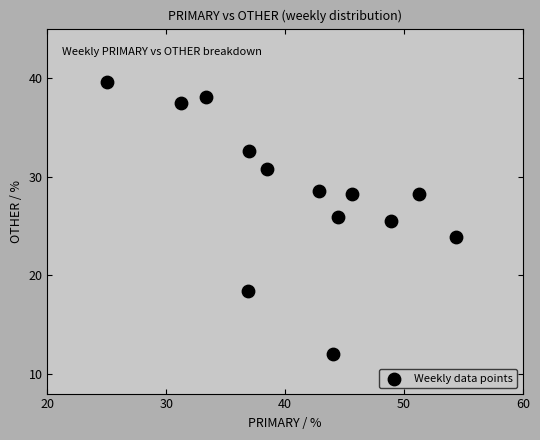

What is the range of Y values (max minus min)?

27.6